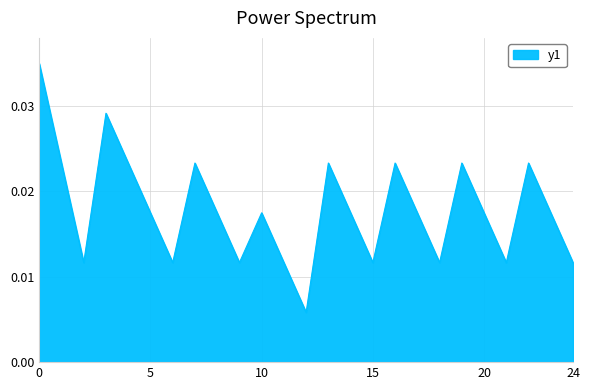

What is the sum of all values?

0.4